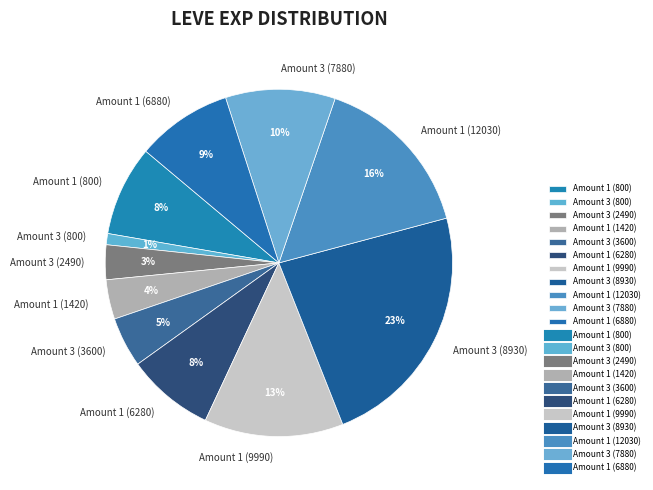

True or false: Amount 1 (6280) accounts for 15% of the total.

False